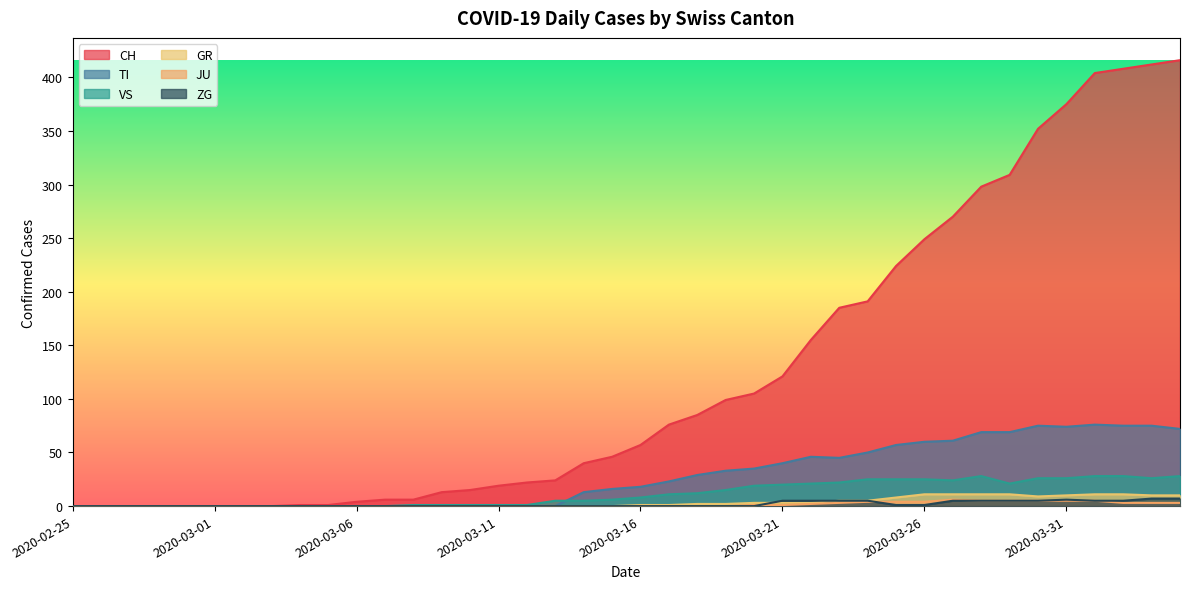

In VS, how many points are lower than both neighbors (excluding endpoints)?

3